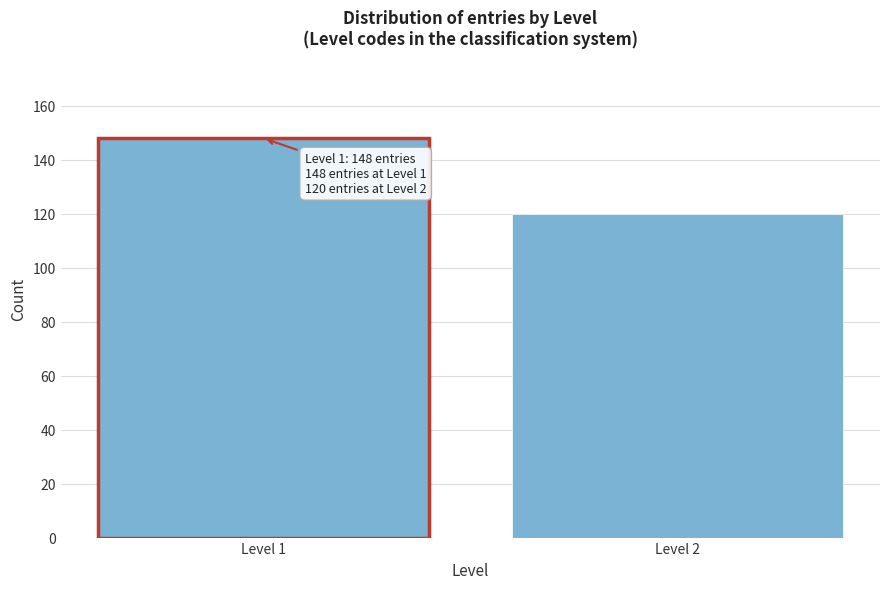

Reading right to left, transcribe all the data shown in this chart.

Level 2=120	Level 1=148